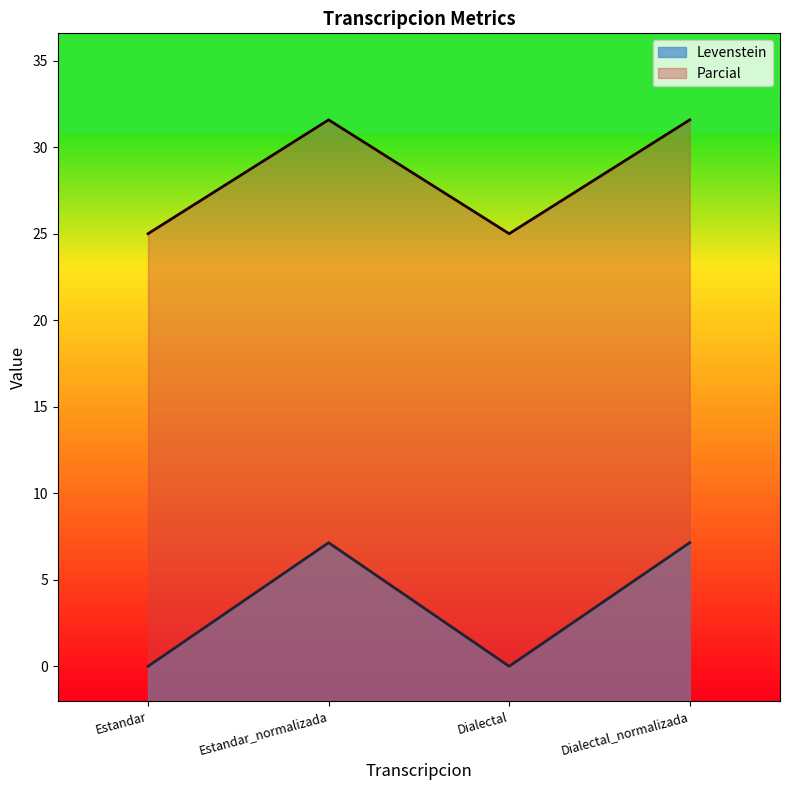

True or false: Parcial and Levenstein intersect in this chart.

False